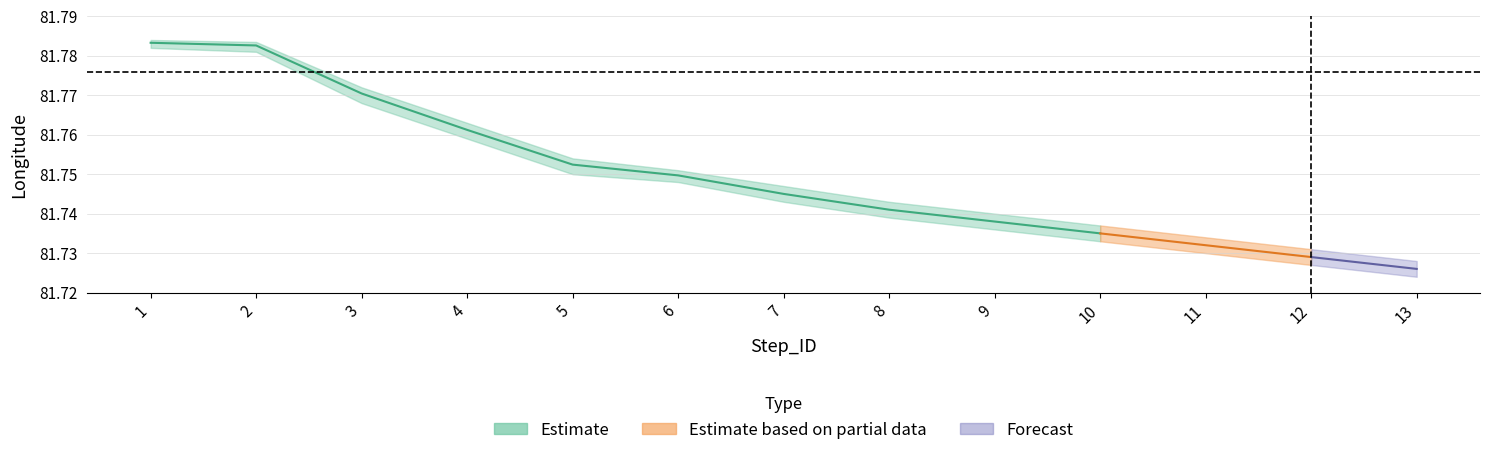

What is the value of the Longitude_lower point at the 5th from the left?

81.8